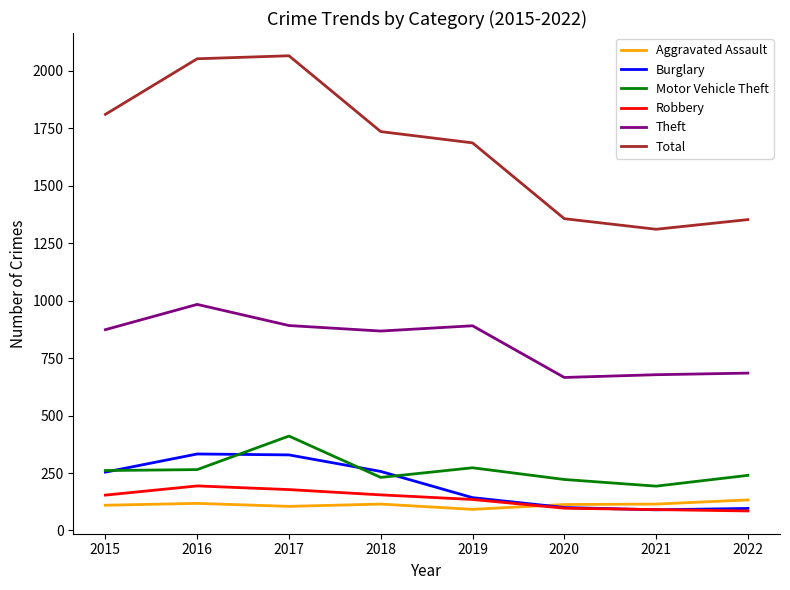

Is the value of Aggravated Assault at 2022 greater than the value of Total at 2017?

No